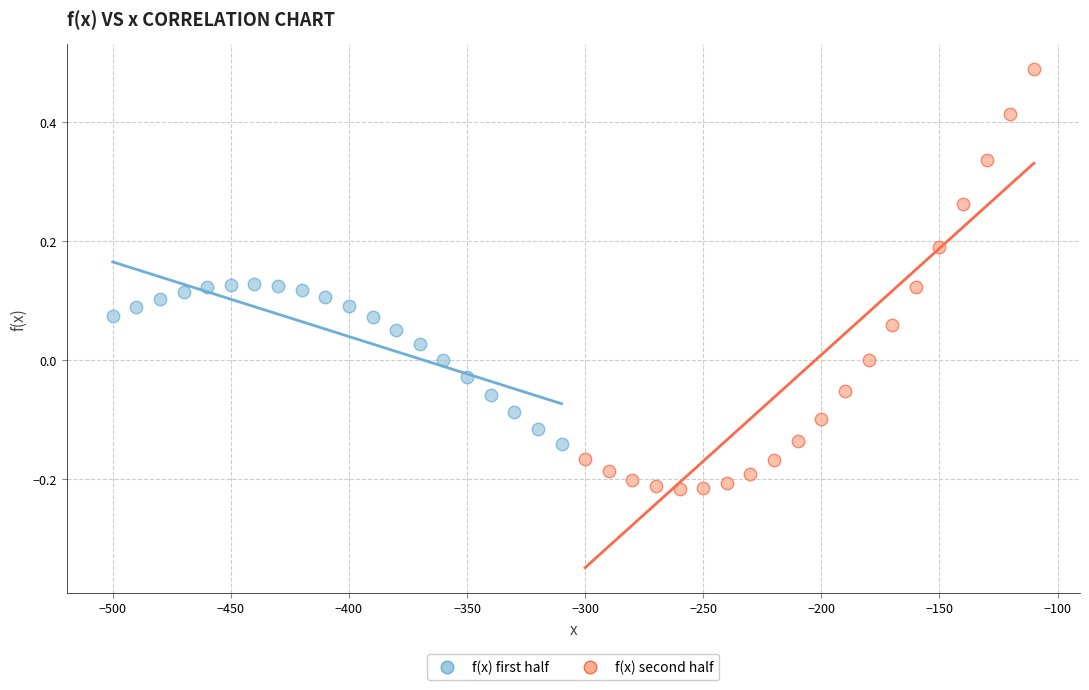

Which series reaches the minimum Y coordinate?

f(x) second half